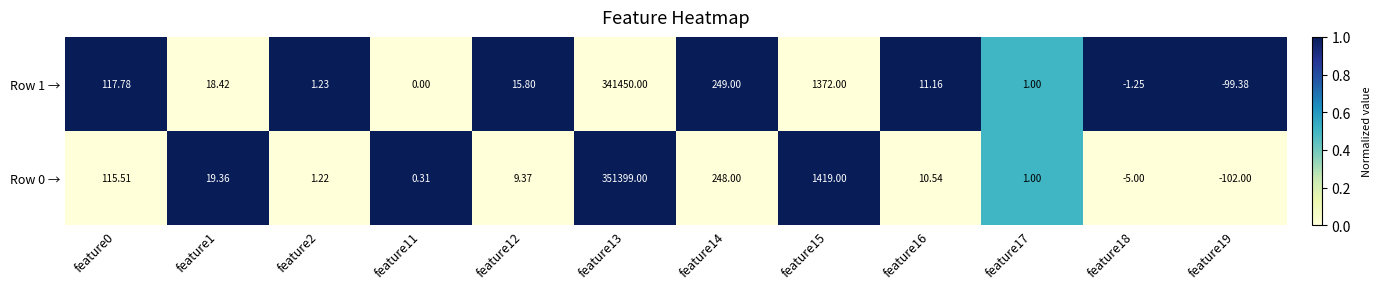

Is the value of Row 1 → at feature15 greater than the value of Row 0 → at feature15?

No